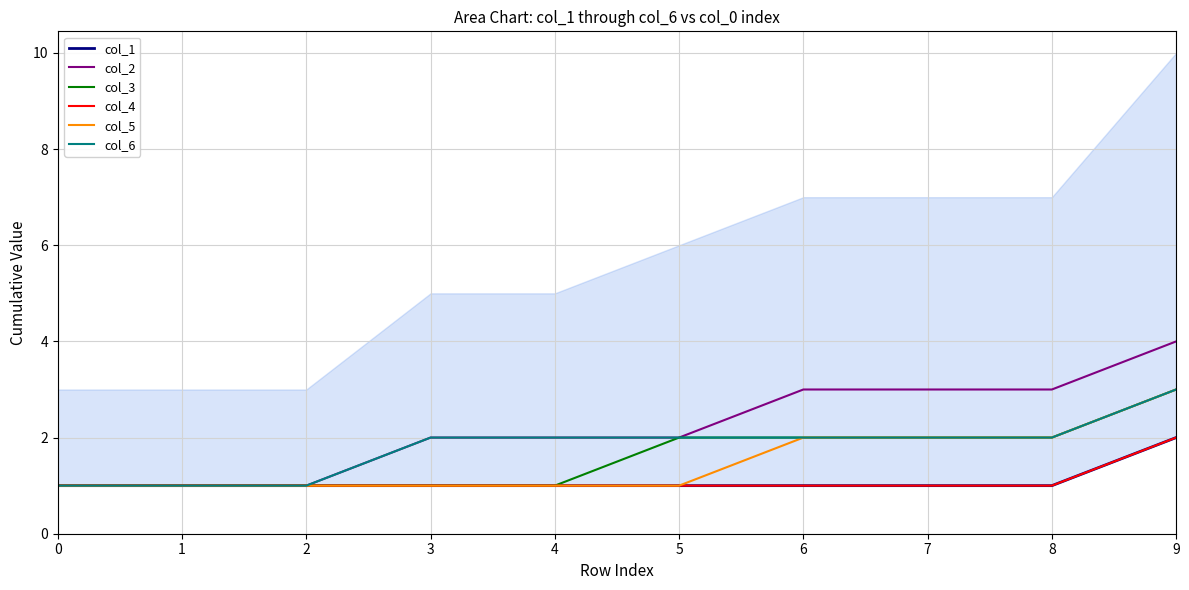

List the series in order of their peak value, lowest first.

col_1, col_4, col_3, col_5, col_6, col_2